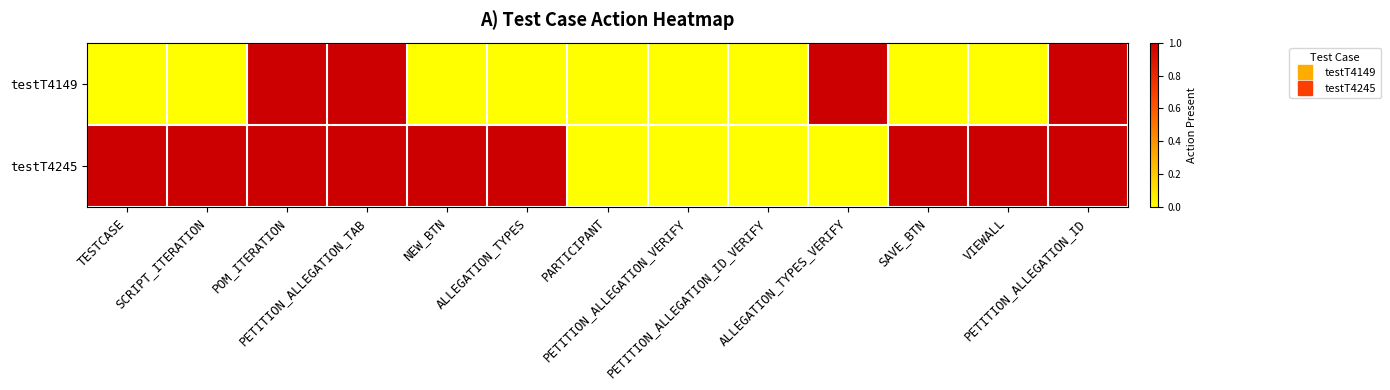

List the series in order of their overall mean, highest first.

testT4245, testT4149